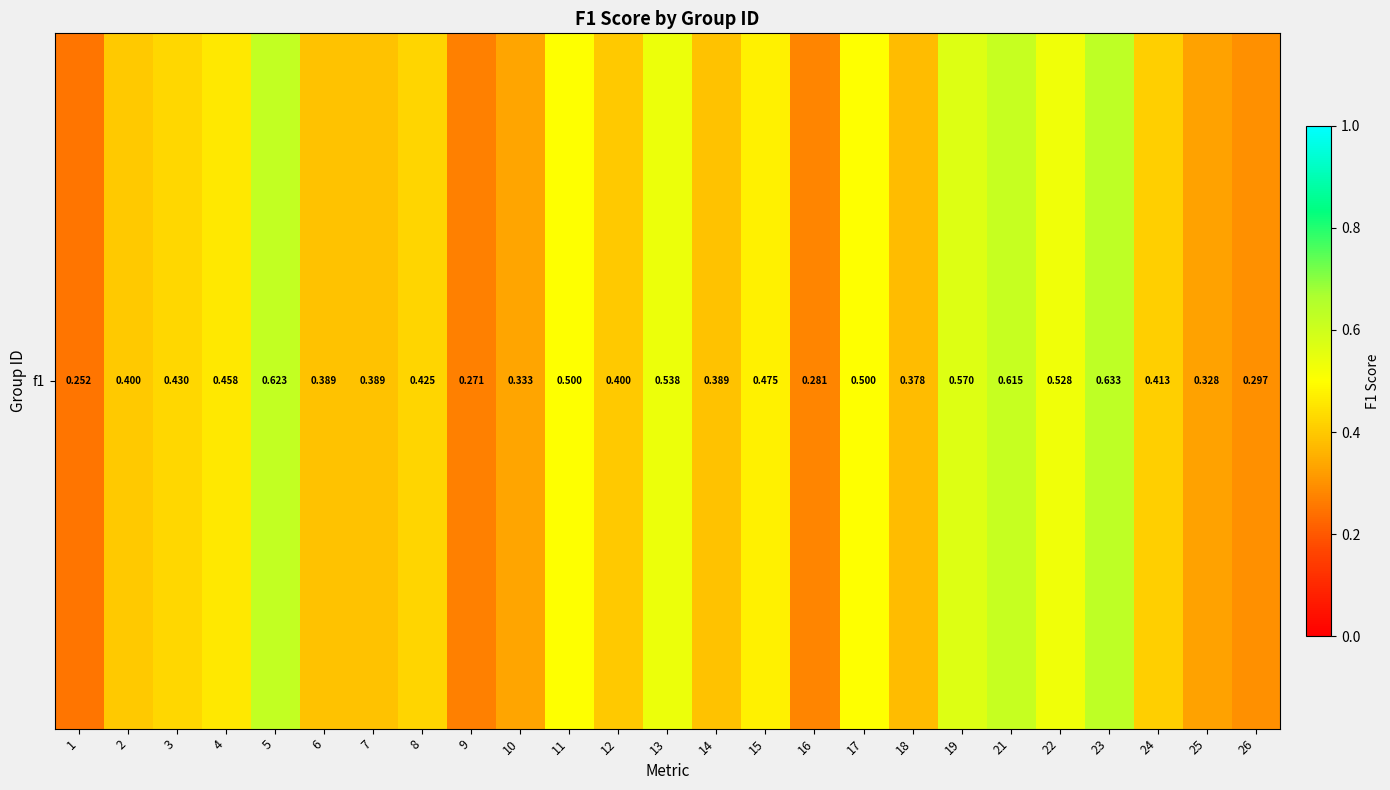

The value at 19 is 0.6. True or false?

True